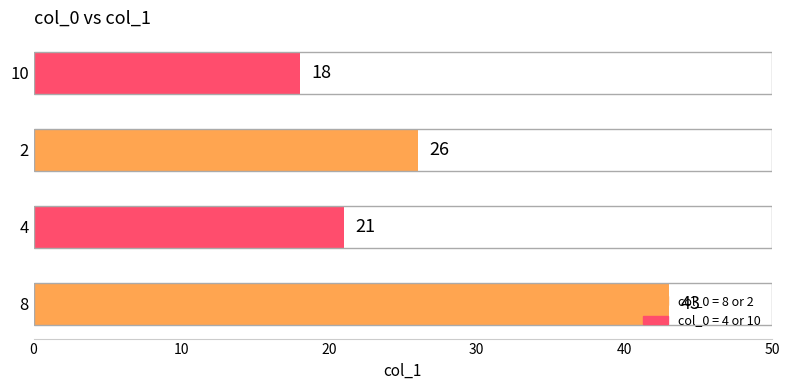

Is it true that the value at 4 is 21?

True